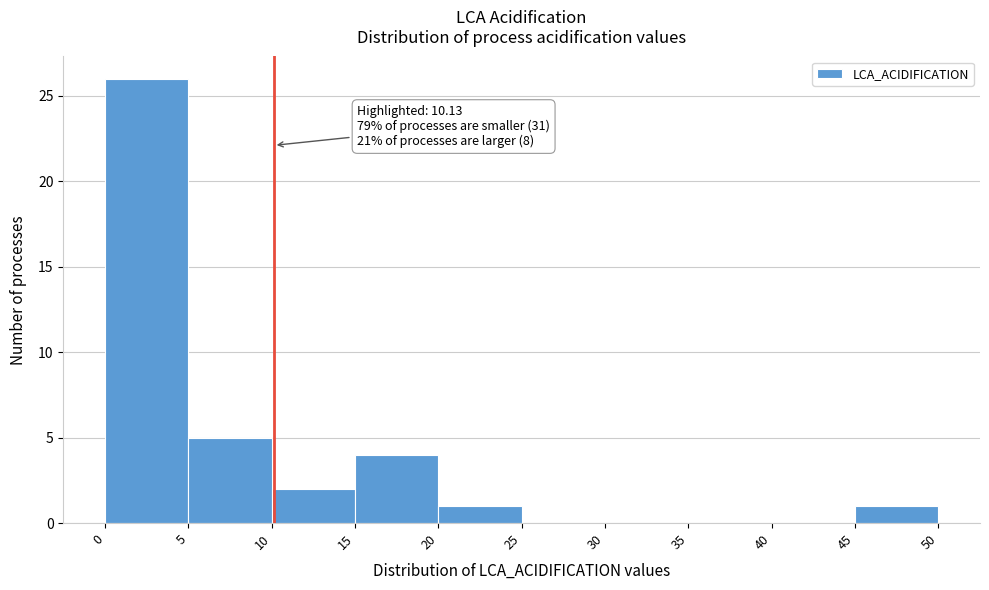

Which range on the x-axis has the tallest bar?

0 to 5